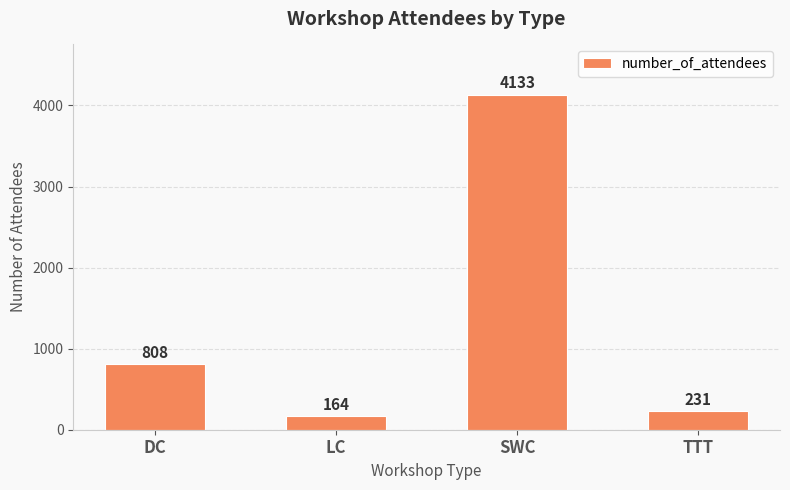

What is the label of the 2nd bar from the right?

SWC